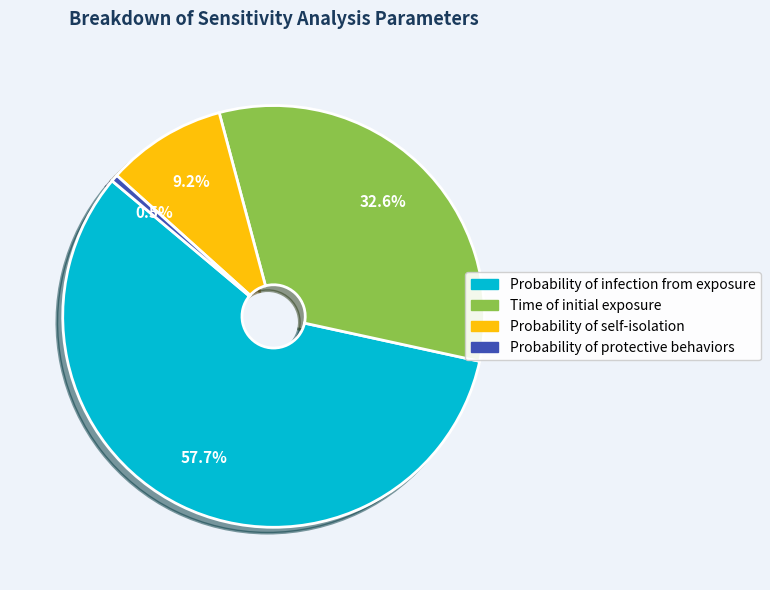

Count the number of slices in the pie.

4